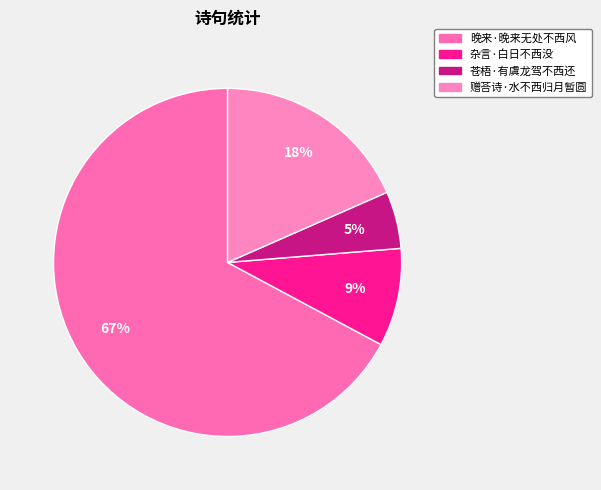

What percentage is the 杂言·白日不西没 slice, to the nearest percent?

9%